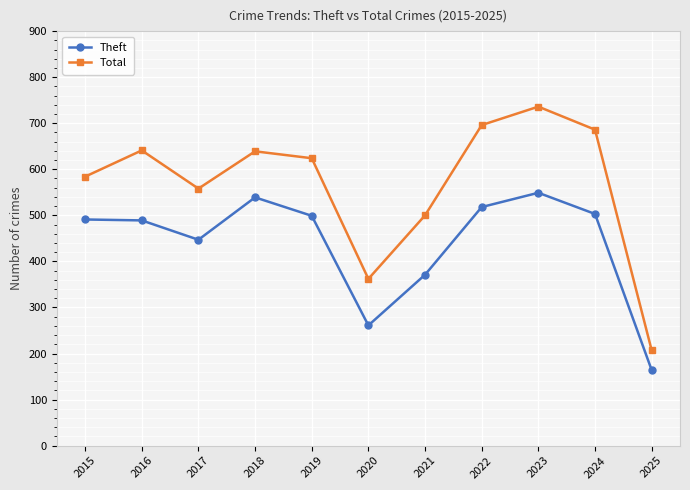

Is the value of Total at 2019 greater than the value of Theft at 2025?

Yes